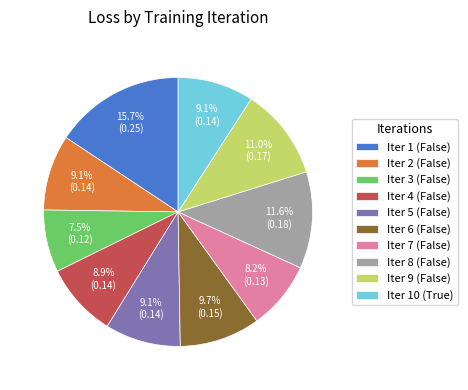

What percentage is NOT represented by Iter 1 (False)?

84.3%